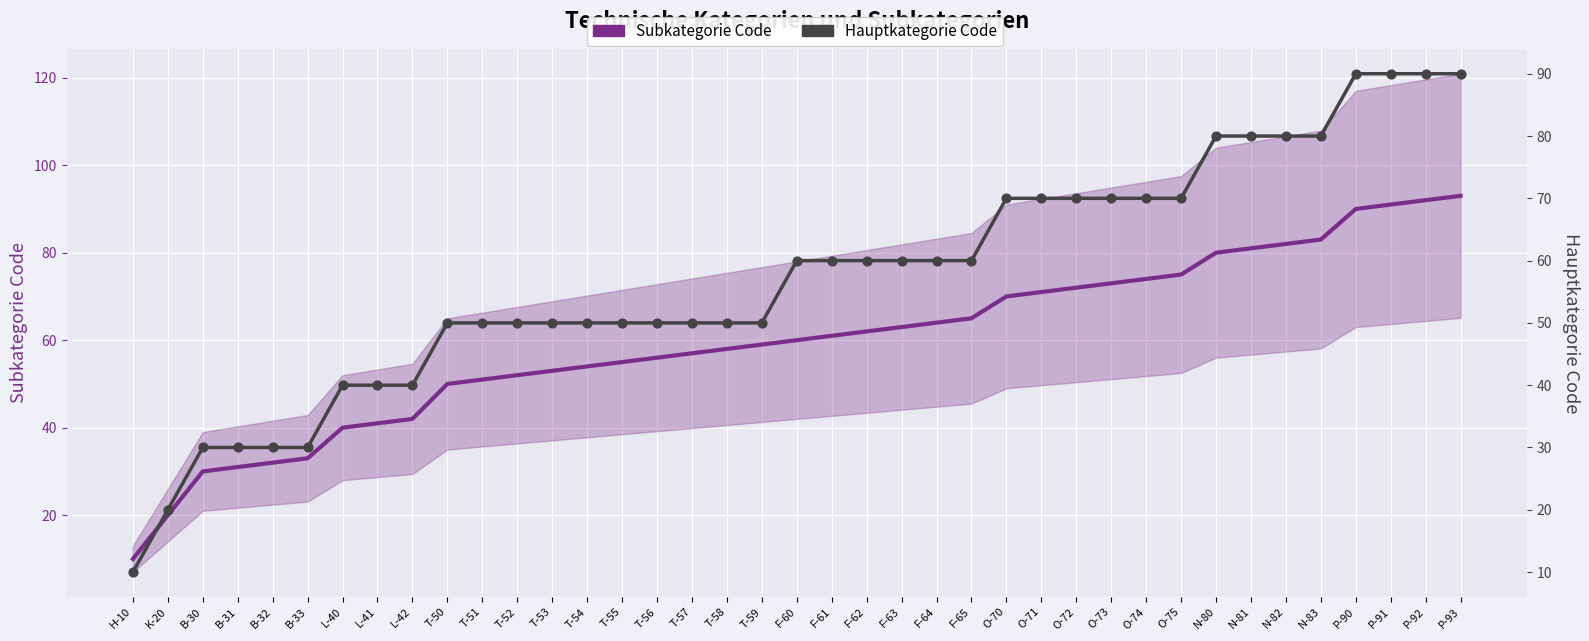

Is the value of Hauptkategorie Code at K-20 greater than the value of Subkategorie Code at T-59?

No